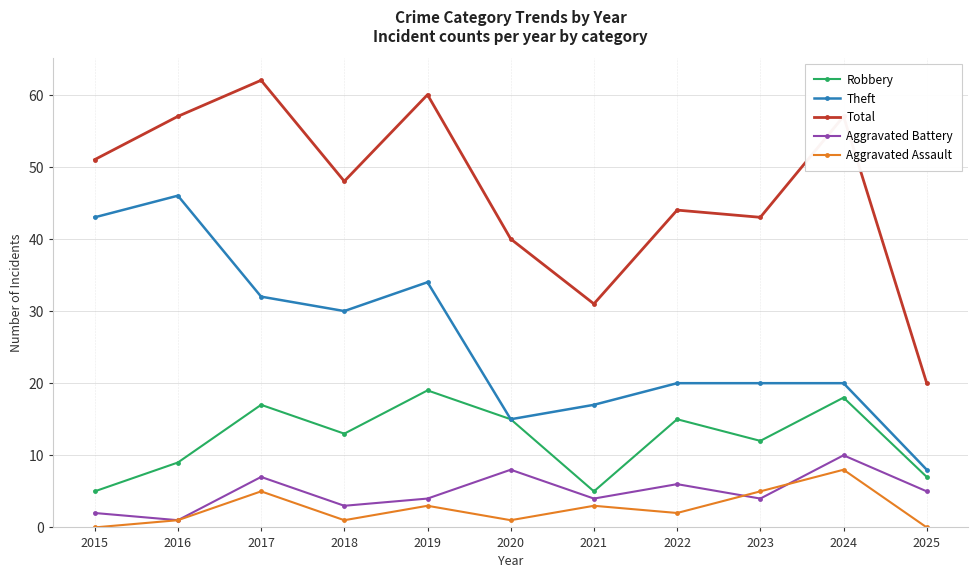

Is this an area chart (filled region under the line)?

No